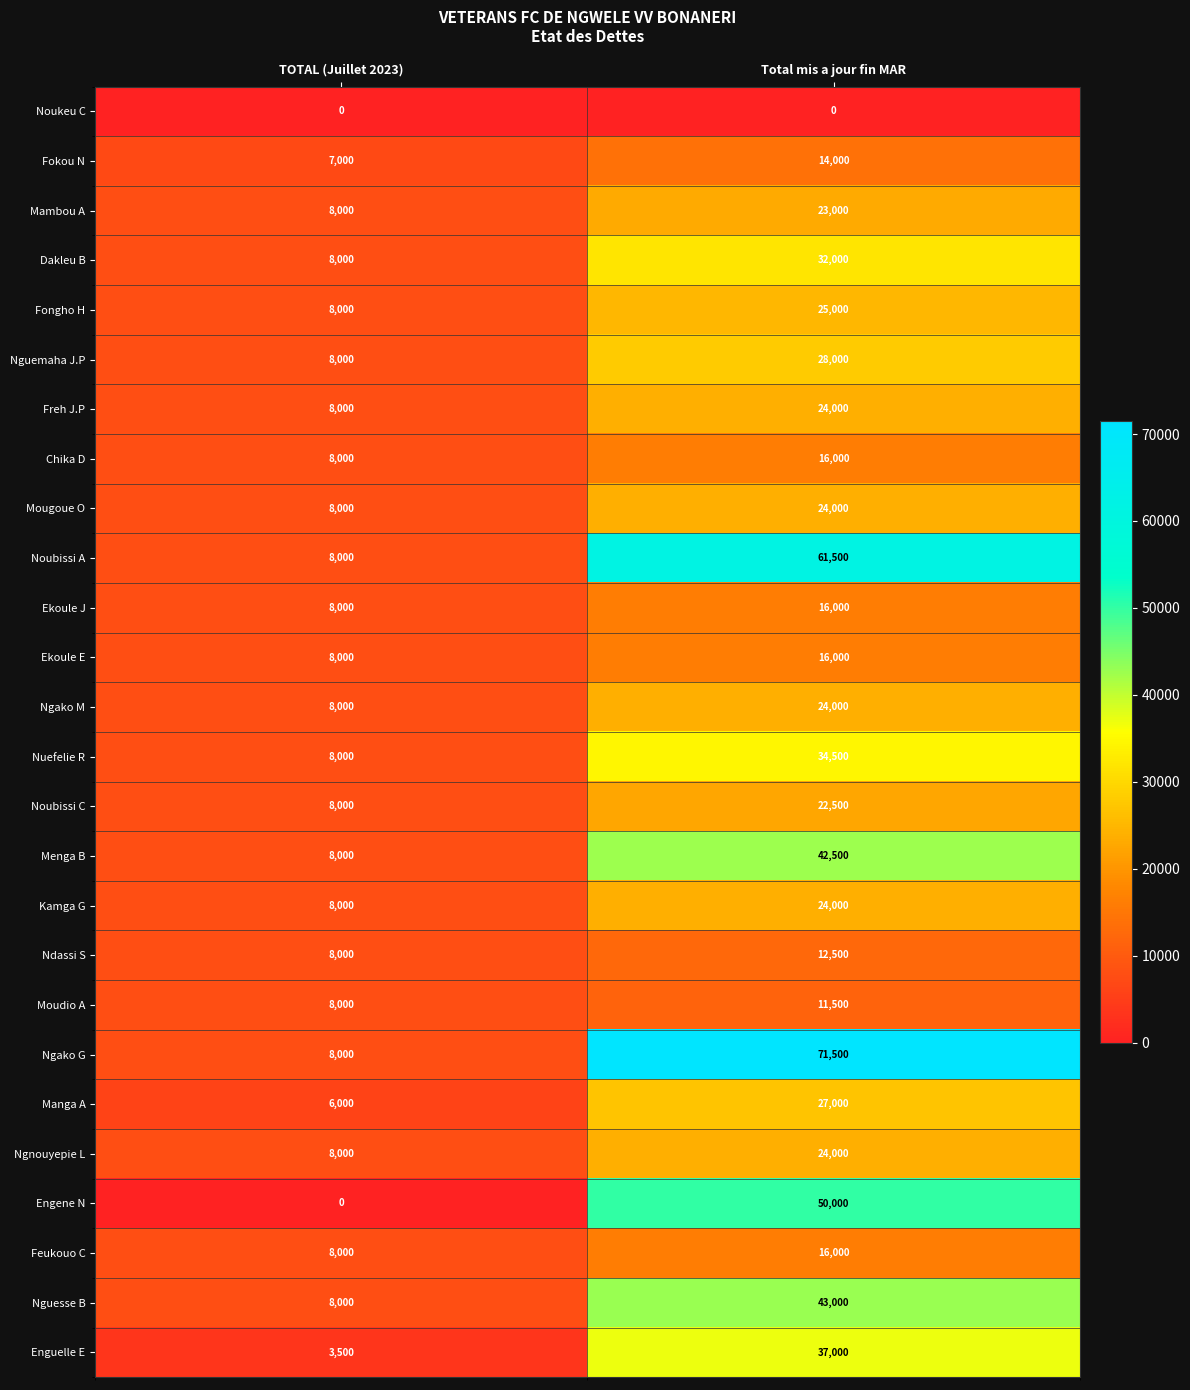

At how many categories does at least one series exceed 2447?

2